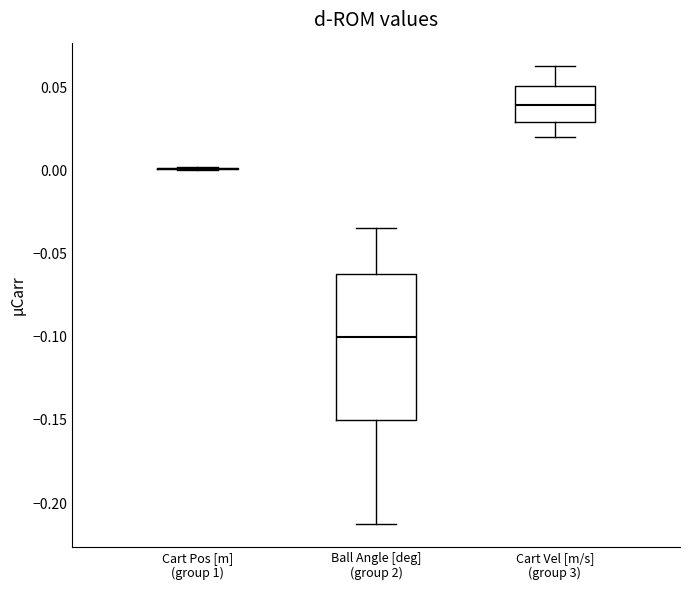

Reading left to right, transcribe this box plot: for each box, give where its median line is, the range the box spans, and where its two whiskers end, as read against the y-axis. The values are not printed on the chart, so give them approximately, as read against the axis.

Cart Pos [m] (group 1): box collapsed to a line at 0.000, whiskers 0.000 to 0.000
Ball Angle [deg] (group 2): median -0.100, box -0.150 to -0.060, whiskers -0.210 to -0.035
Cart Vel [m/s] (group 3): median 0.040, box 0.030 to 0.050, whiskers 0.020 to 0.065